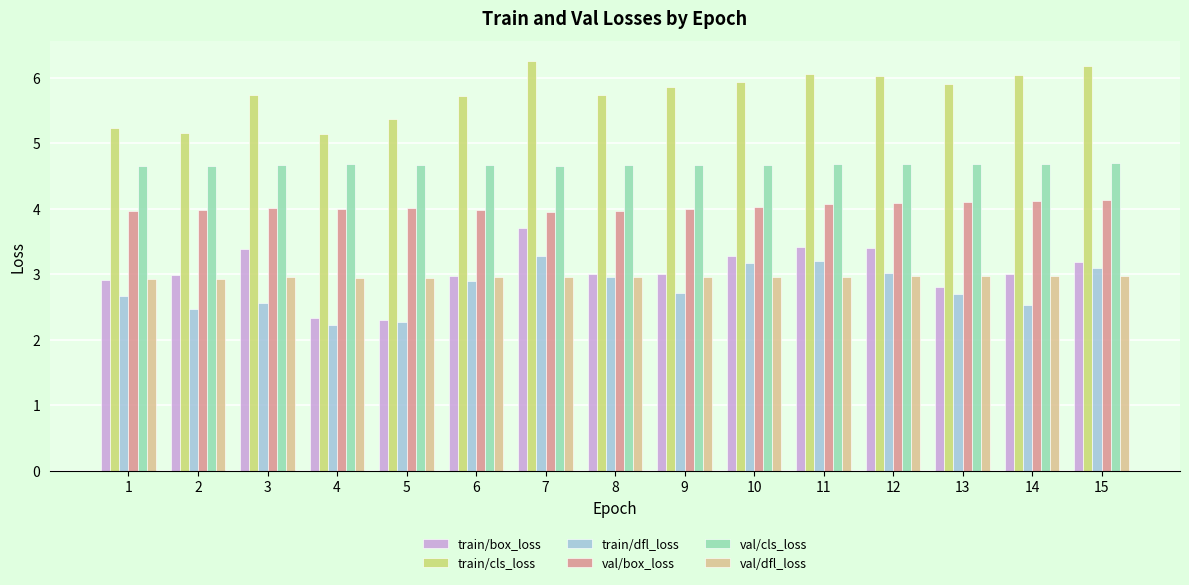

Which series changed the most between 4 and 7?

train/box_loss